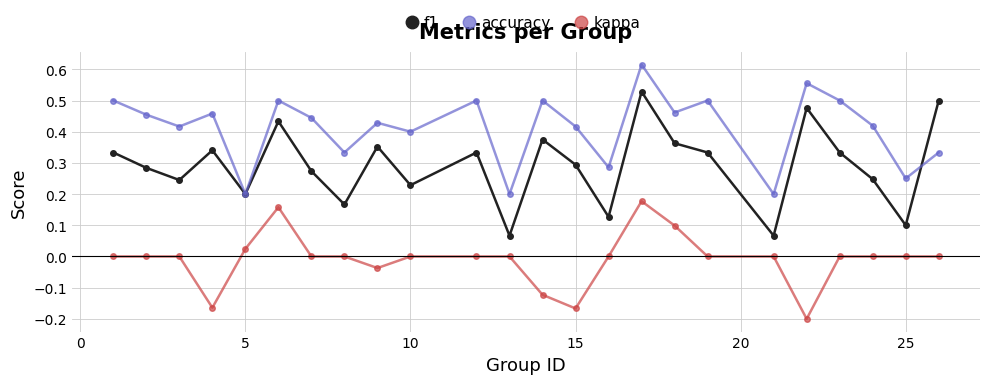

Which series has the largest range (max minus min)?

f1